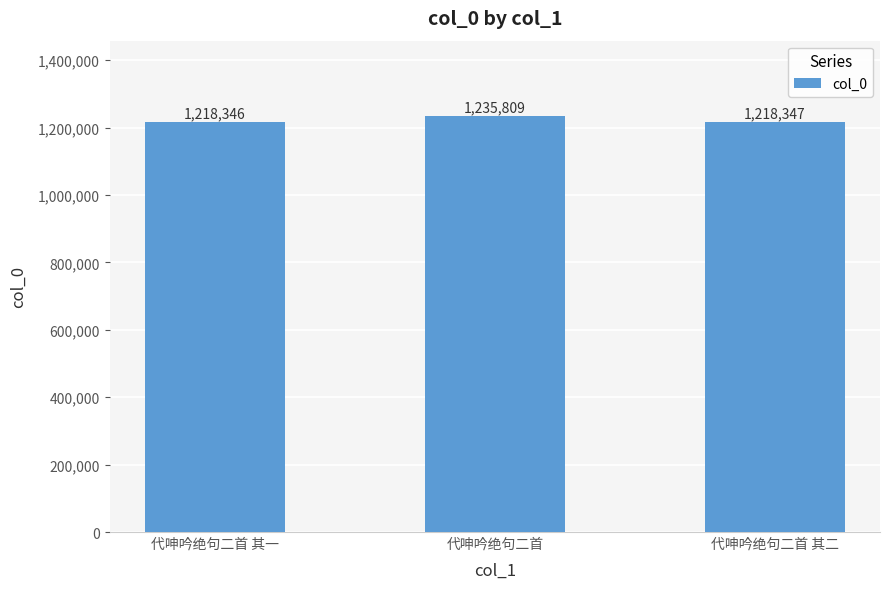

Rank the categories by value from highest to lowest.

代呻吟绝句二首, 代呻吟绝句二首 其二, 代呻吟绝句二首 其一